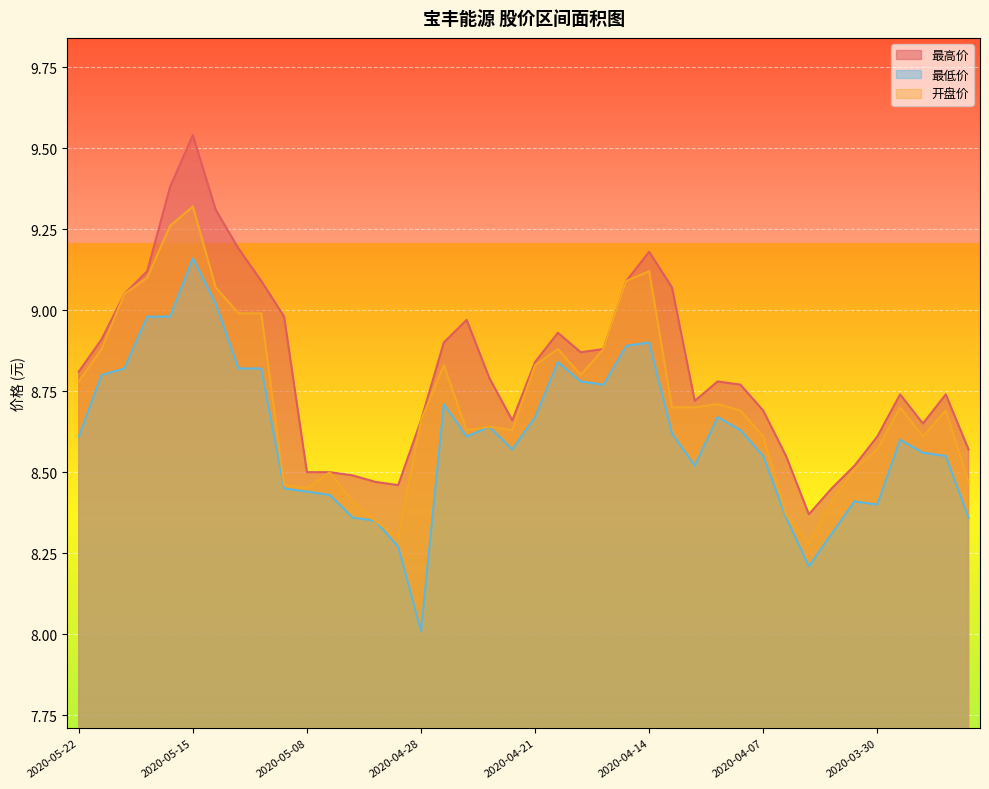

What is the sum of all 最低价 values?

344.4